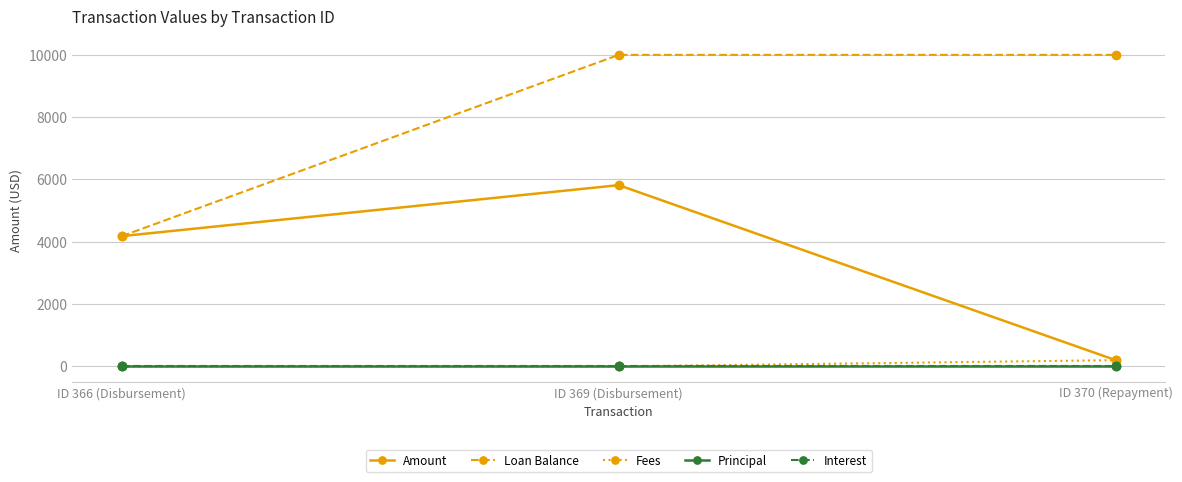

Is it true that Interest equals 0.0 at ID 369 (Disbursement)?

True